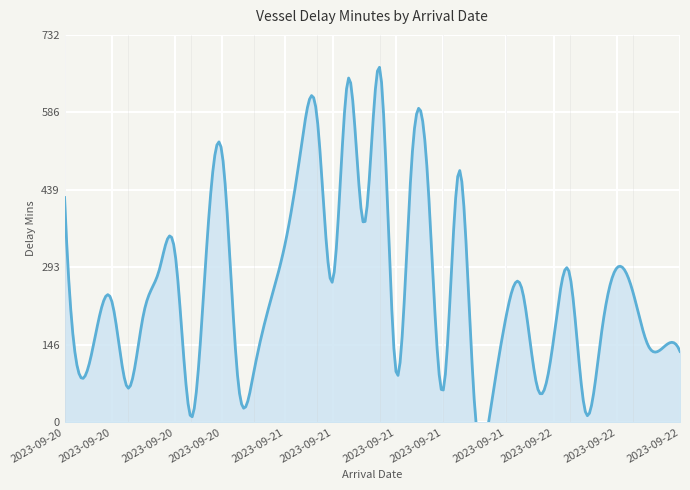

True or false: the data shows 429 at 2023-09-21 04:14.

False